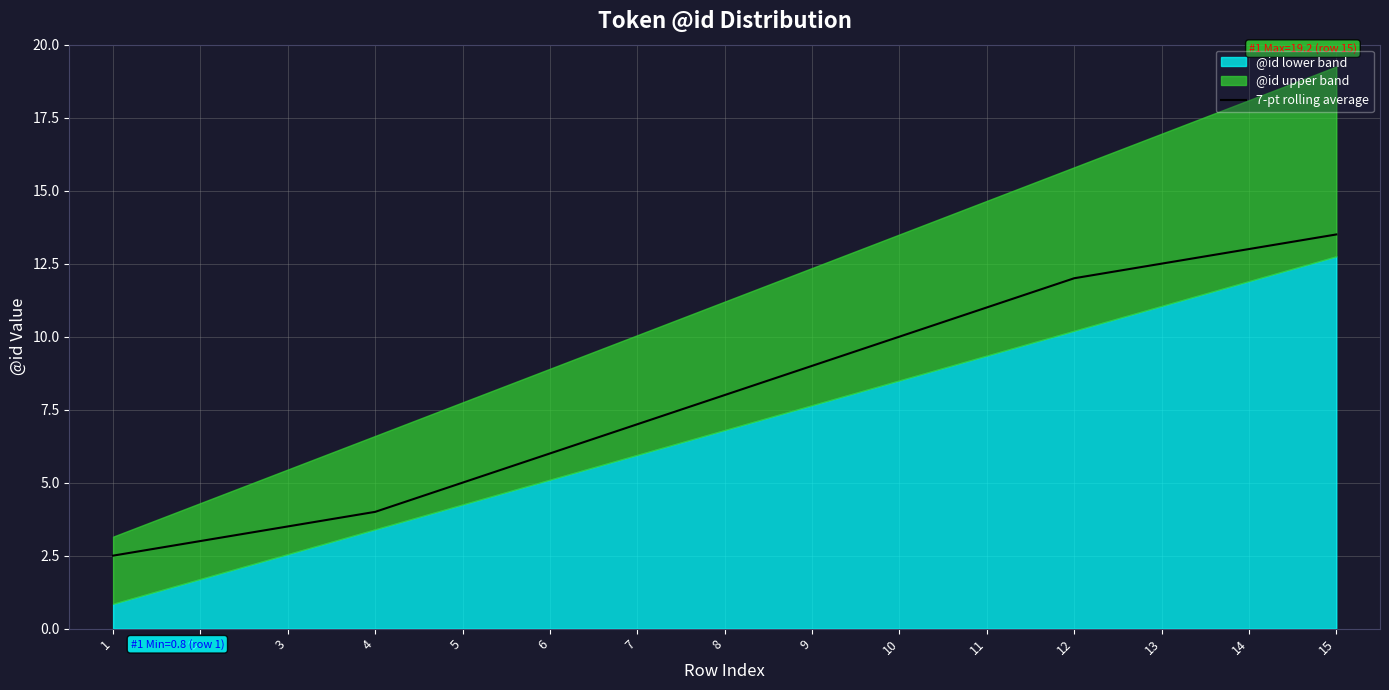

At which label is the value closest to 8?

8